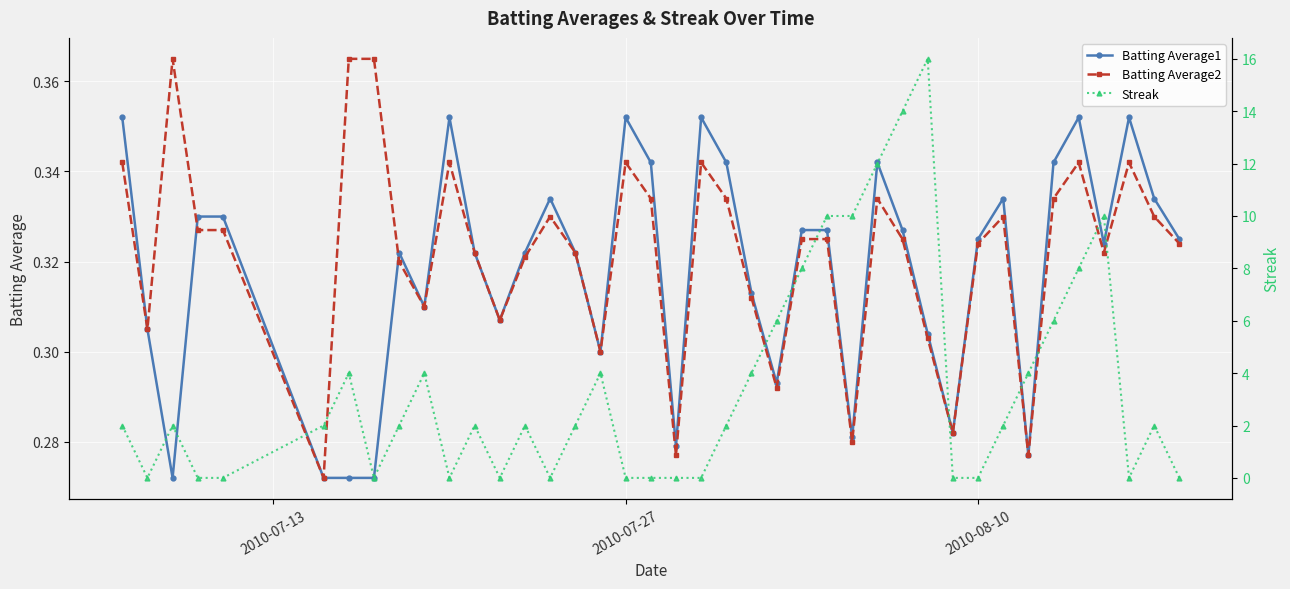

How many Batting Average1 values are between 0 and 1?

40